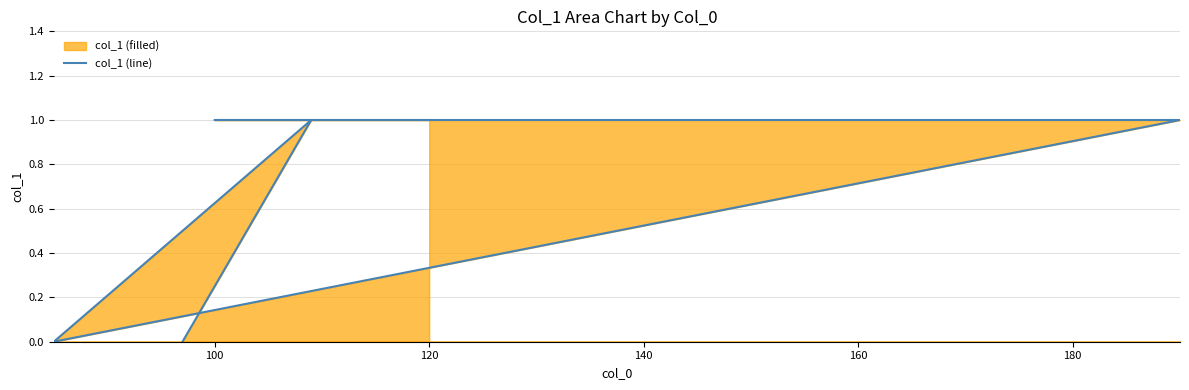

What is the maximum value shown in the chart?

1